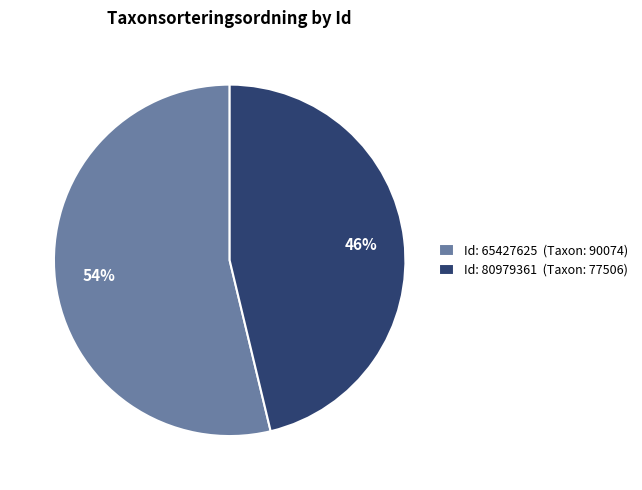

How many slices are in this pie chart?

2